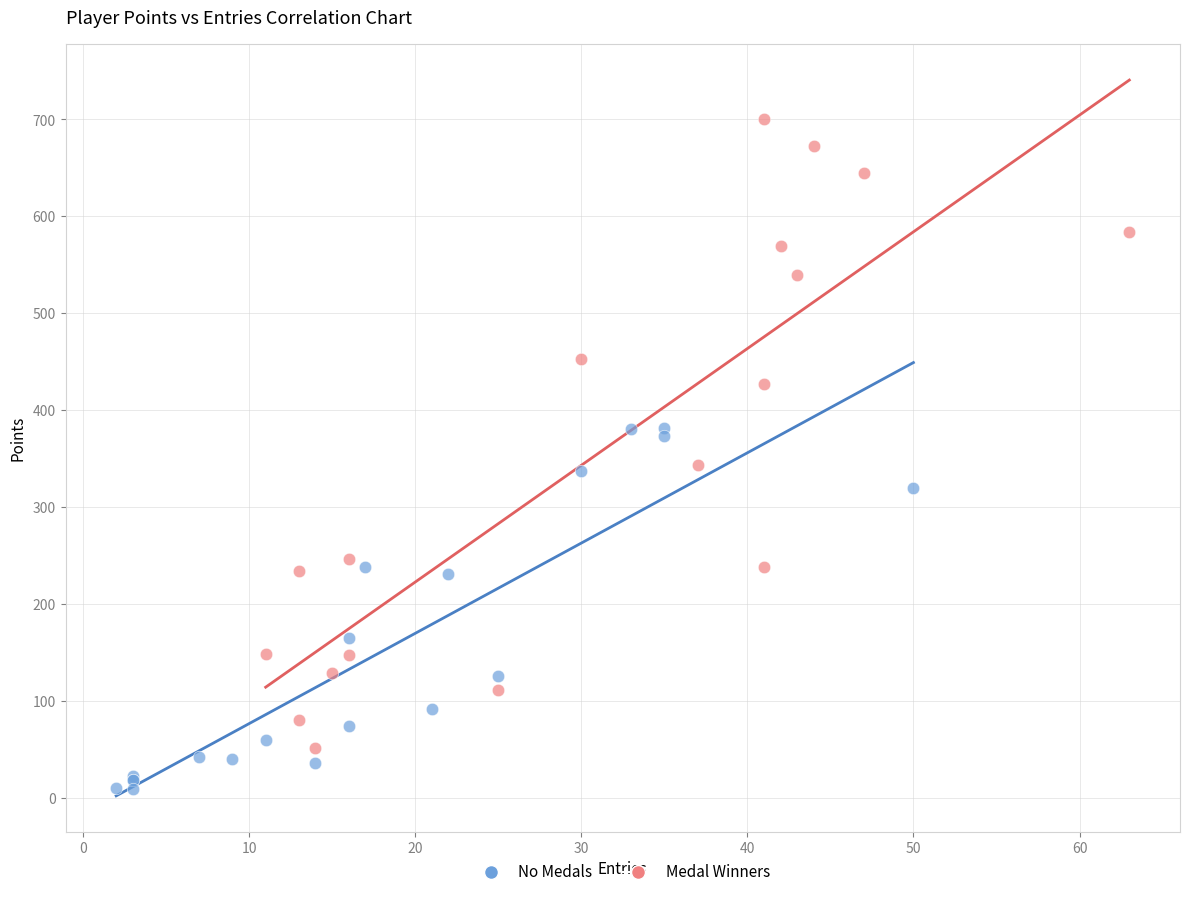

Which series reaches the maximum Y coordinate?

Medal Winners